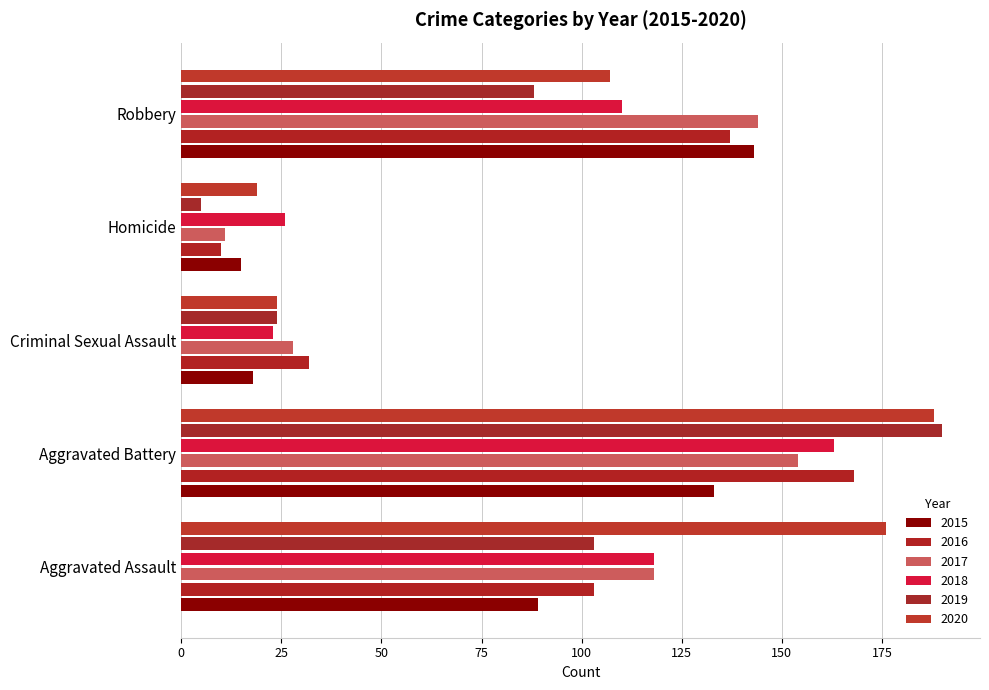

What position from the right is Homicide?

2